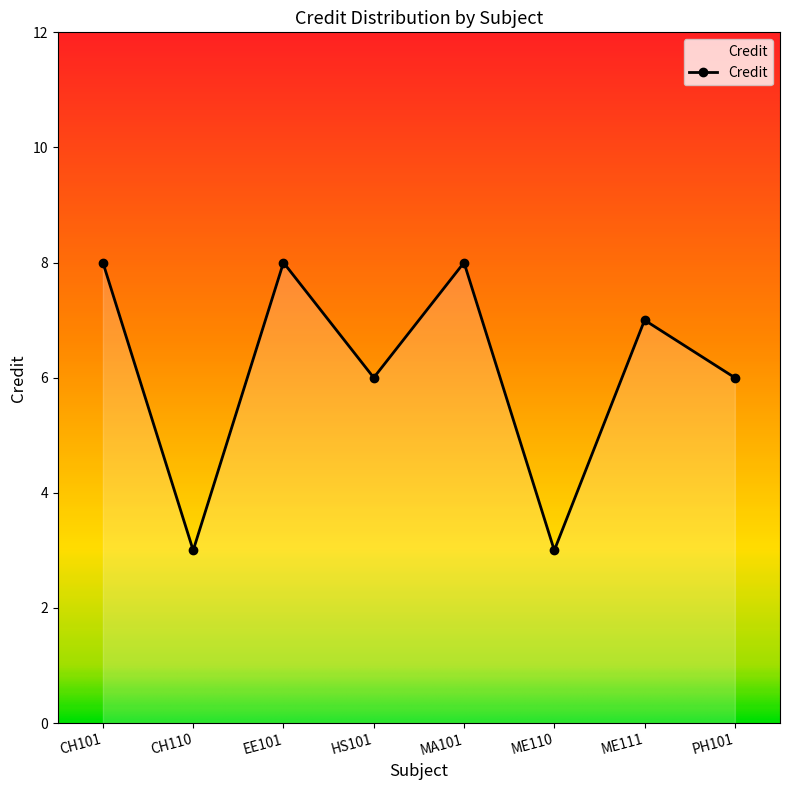

How many interior local peaks (higher than both neighbors) does the data have?

3